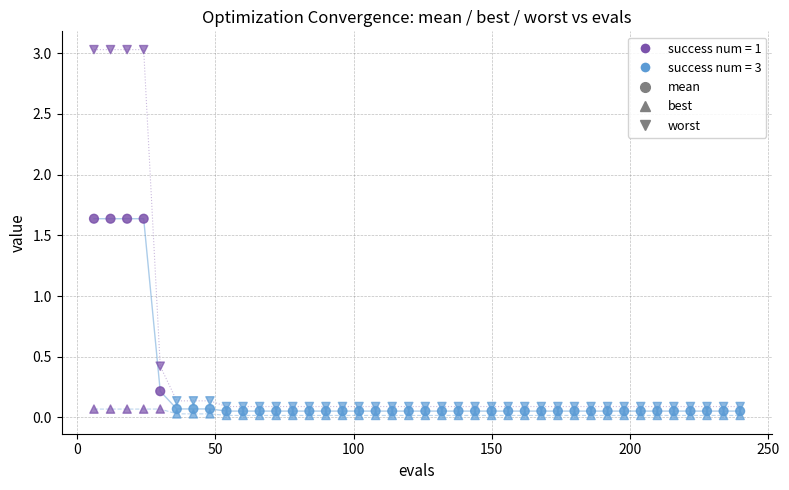

Count the number of points in this scatter plot.

120